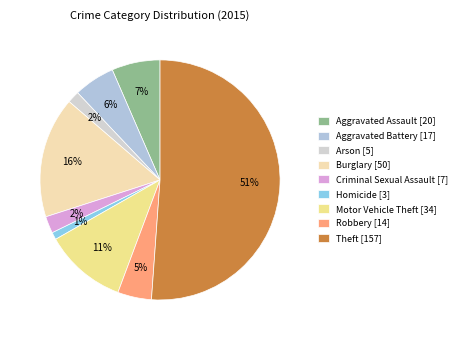

Do Burglary and Homicide together represent more than half of the pie?

No